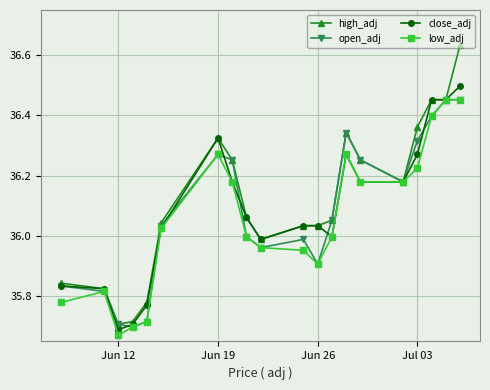

Which series has the widest spread of values?

high_adj